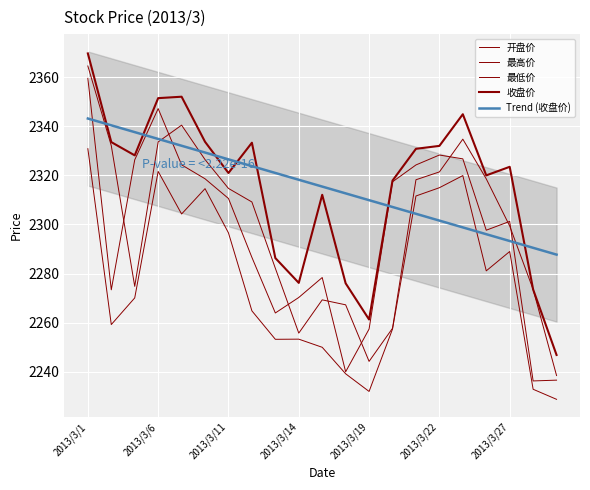

The value of Trend (收盘价) at 2013/3/11 is 2326.5. True or false?

True